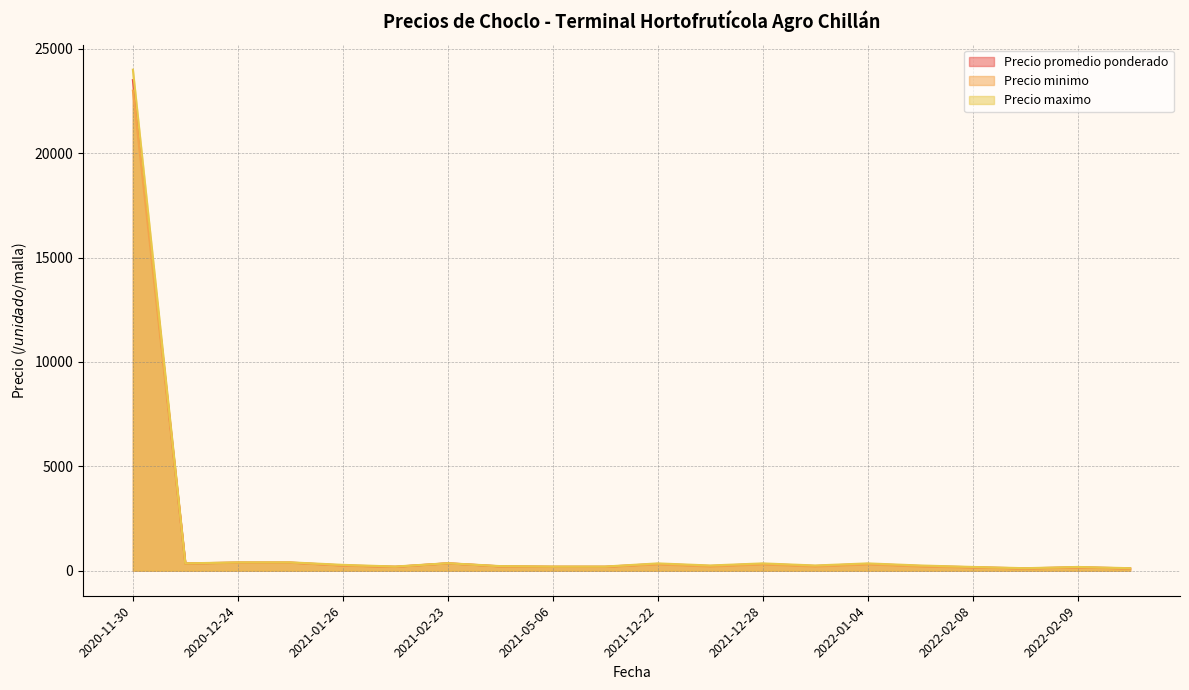

What is the spread (max minus min) of values at 2021-01-26?

40